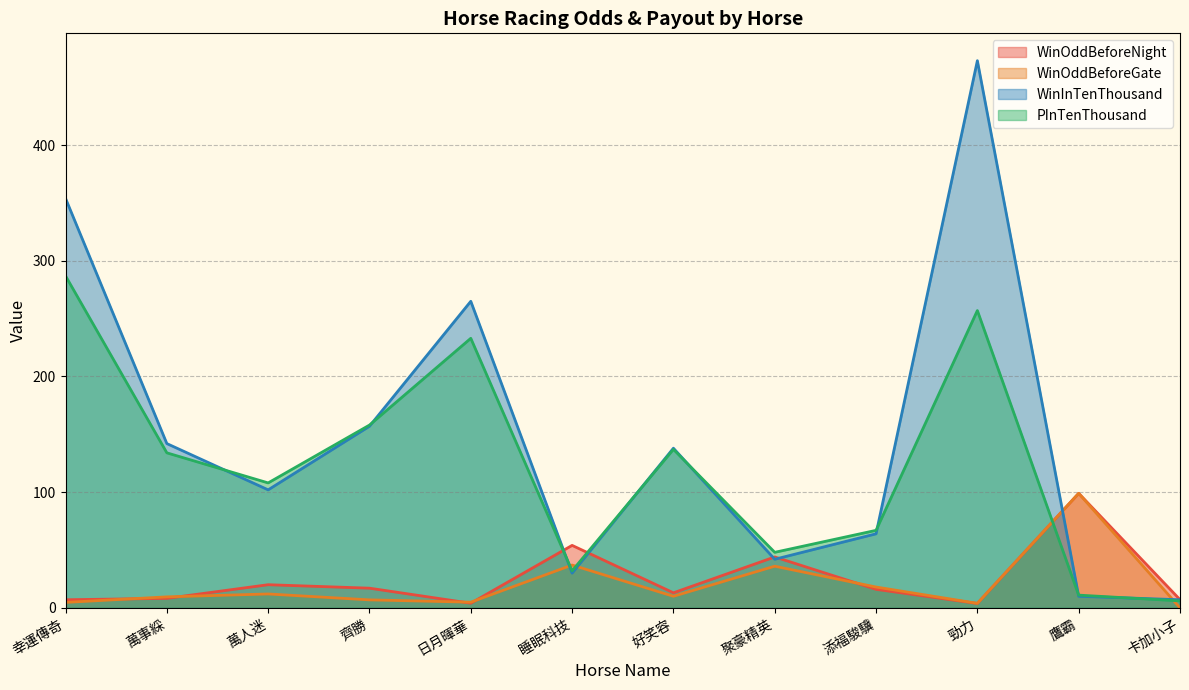

Between which two adjacent categories do WinInTenThousand and WinOddBeforeNight first intersect?

日月暉華 and 睡眠科技